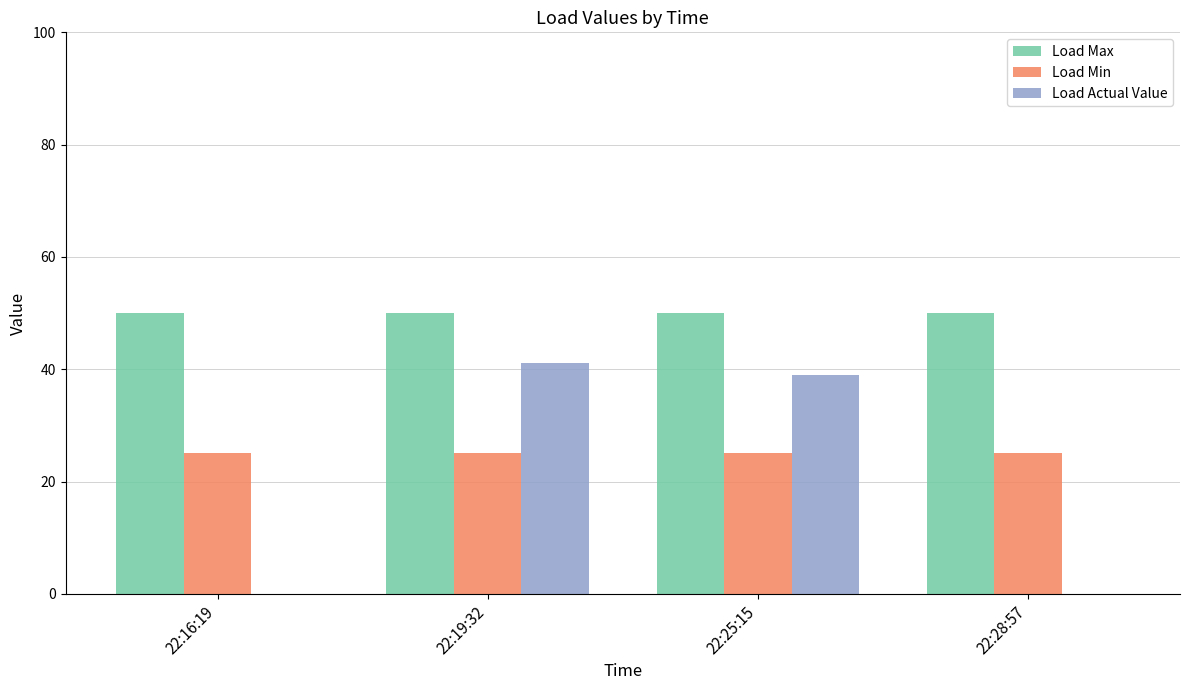

Which series has the largest range (max minus min)?

Load Actual Value